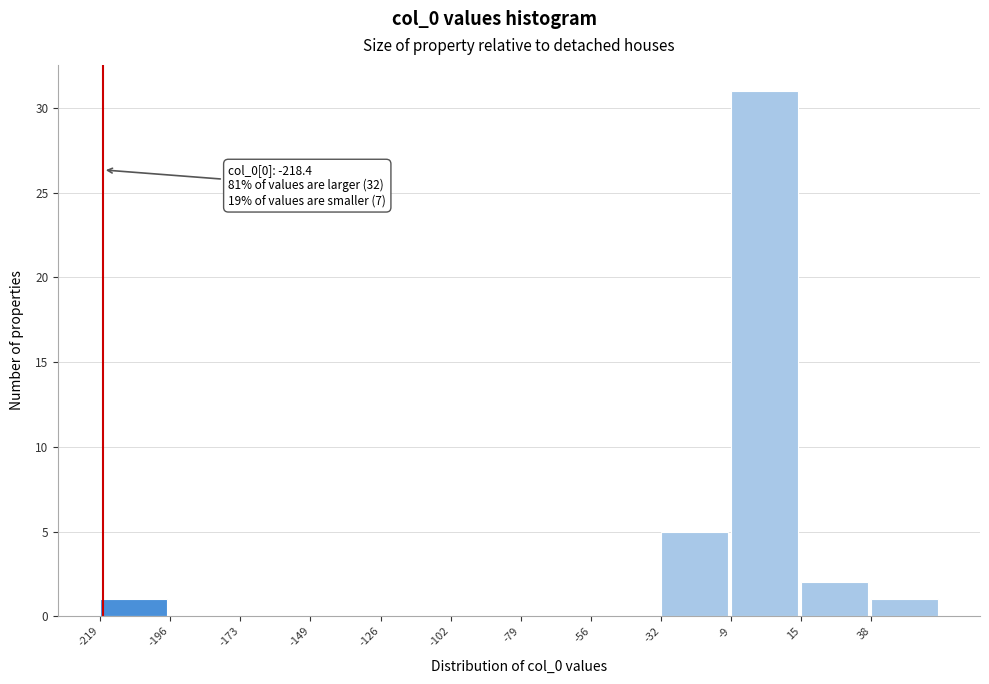

Over which range of the x-axis is the bar tallest?

-10 to 15